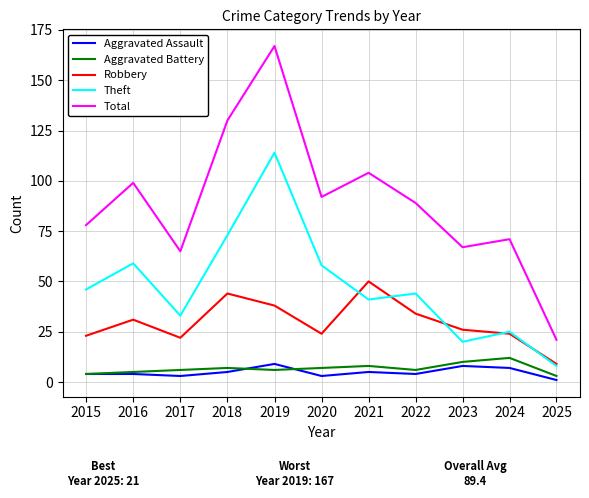

What is the greatest value displayed?

167